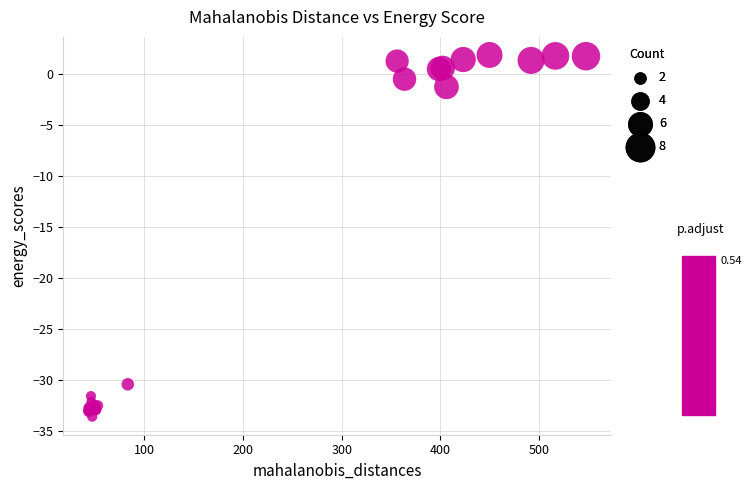

What Y value in the scatter plot is closest to -15?

-1.3